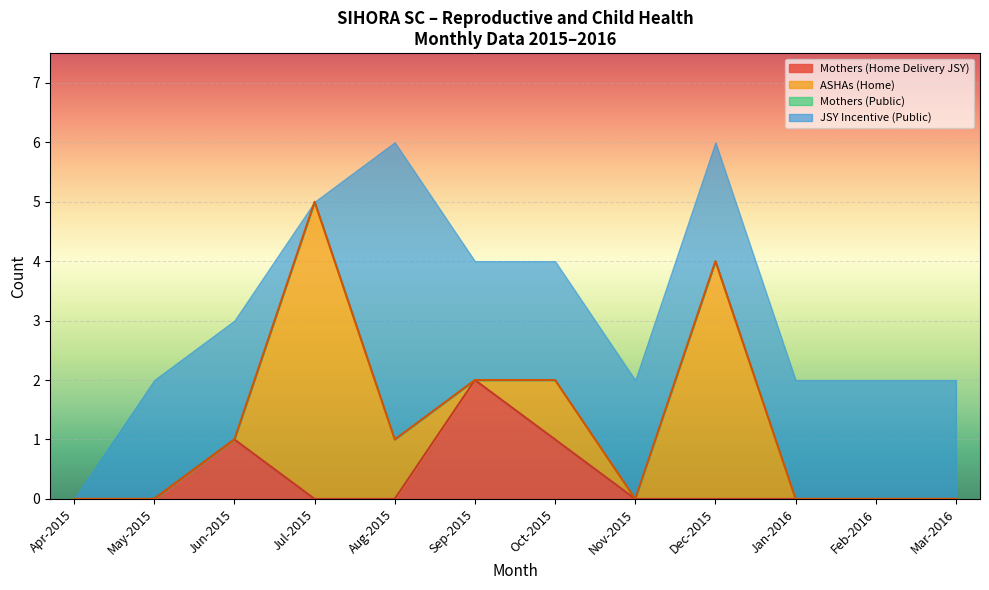

True or false: Mothers (Home) and IV Oxytocis cross at least once.

False